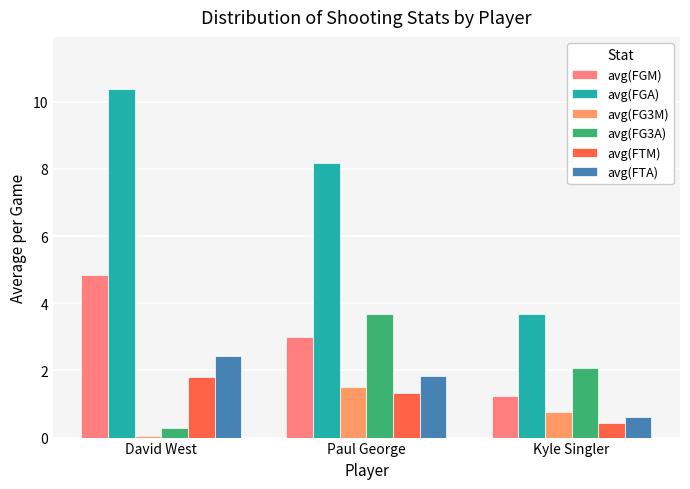

Between David West and Kyle Singler, which series saw the biggest shift?

avg(FGA)